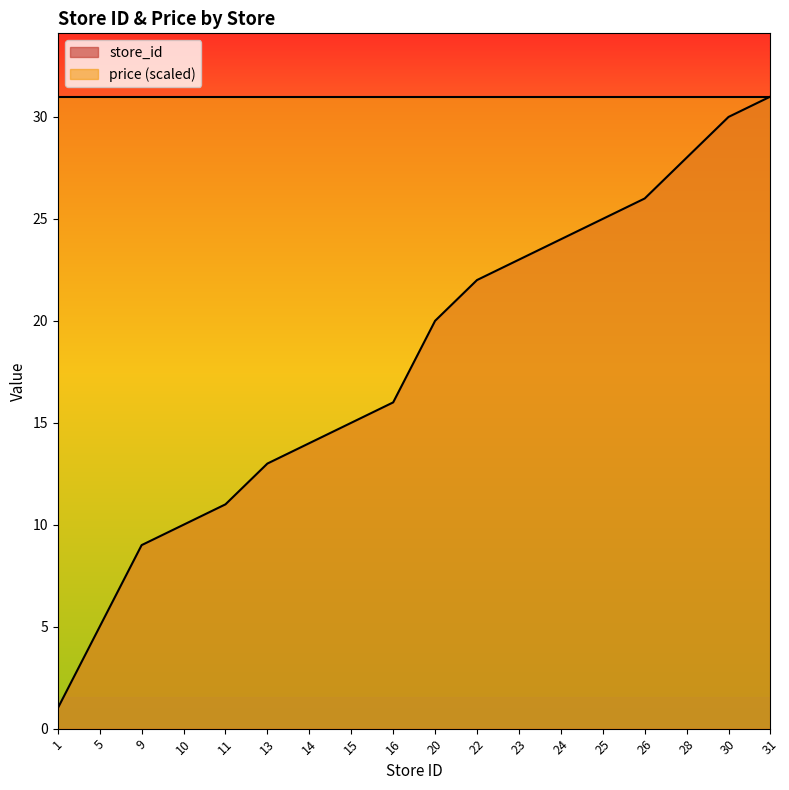

True or false: the data shows 22 at 22.

True